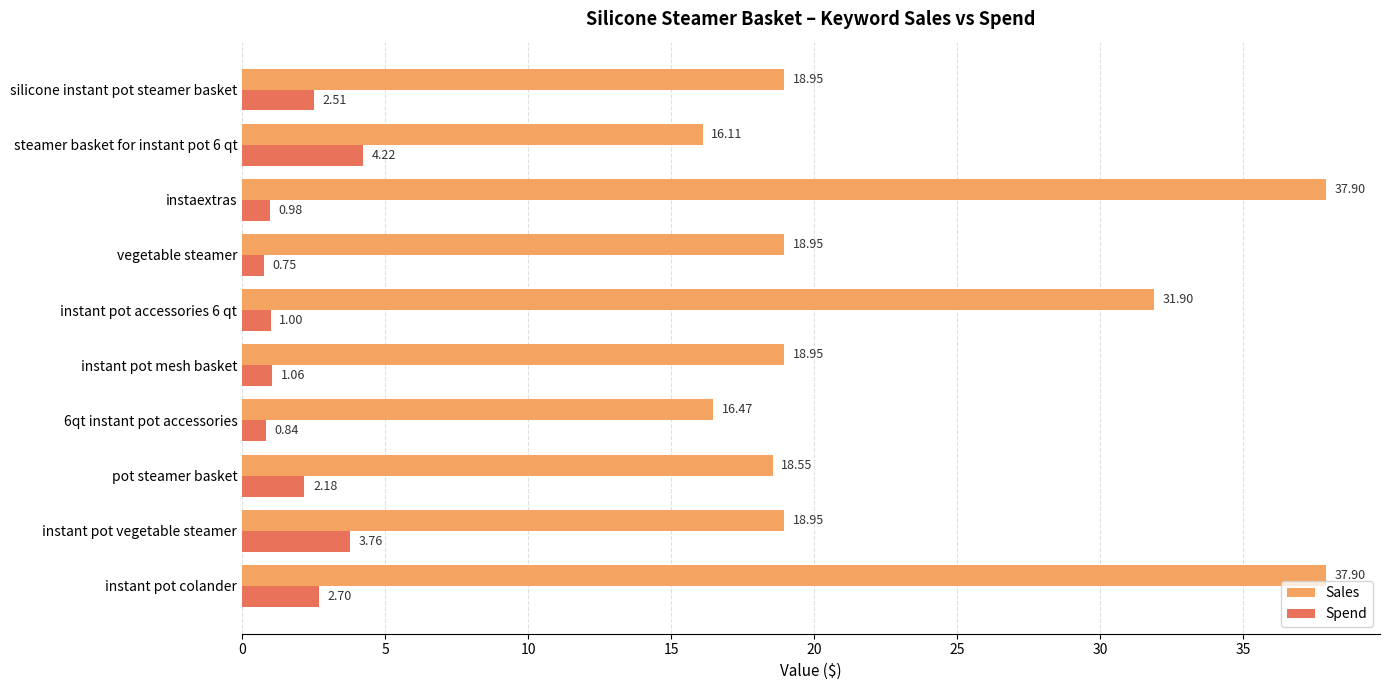

What is the spread (max minus min) of values at 6qt instant pot accessories?

15.6